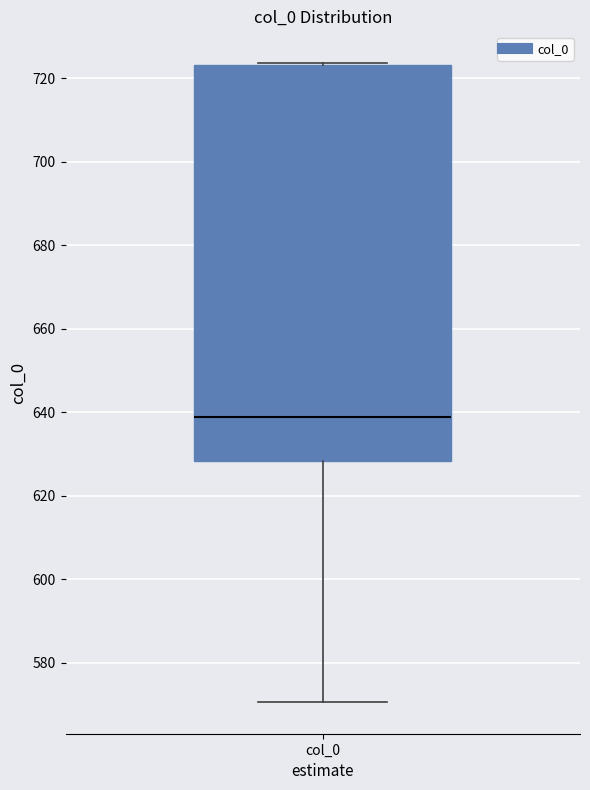

Where does the lower whisker of the box for col_0 end on the y-axis? The values are not printed on the chart, so give them approximately, as read against the axis.

570